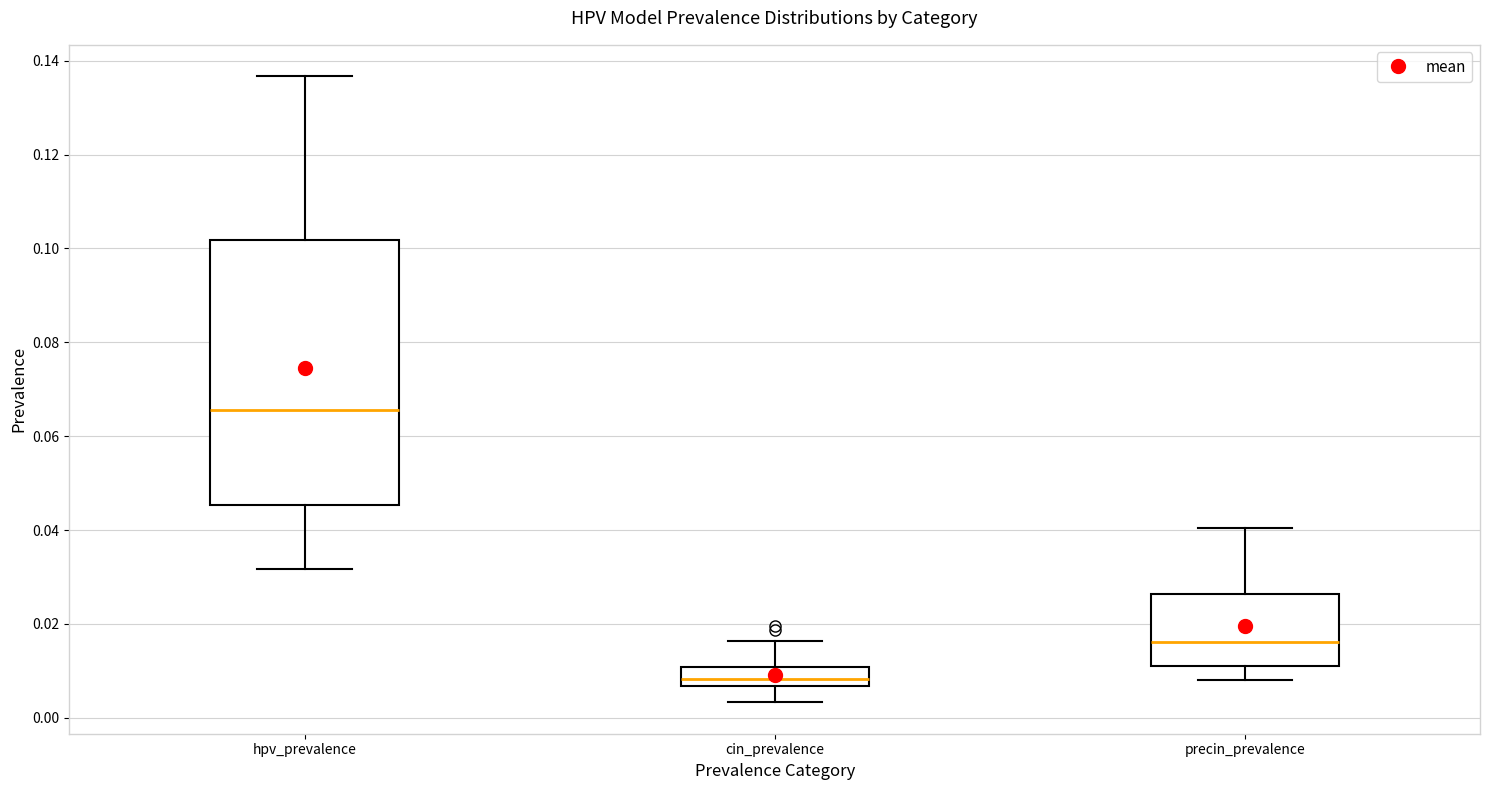

Reading left to right, read every box against the y-axis: the position of its median line, the range the box covers, and the ends of its whiskers. The values are not printed on the chart, so give them approximately, as read against the axis.

hpv_prevalence: median 0.066, box 0.046 to 0.102, whiskers 0.032 to 0.136
cin_prevalence: median 0.008, box 0.006 to 0.010, whiskers 0.004 to 0.016
precin_prevalence: median 0.016, box 0.012 to 0.026, whiskers 0.008 to 0.040